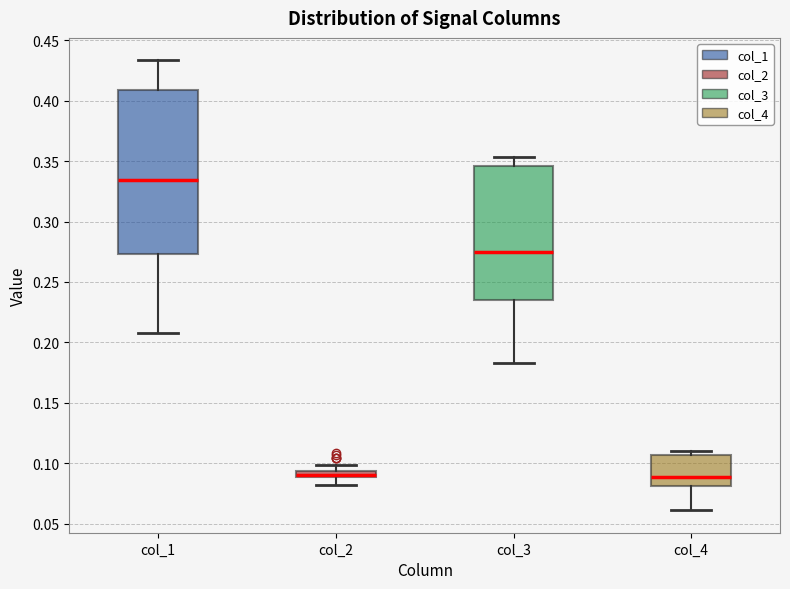

Which box's median line is the highest?

col_1